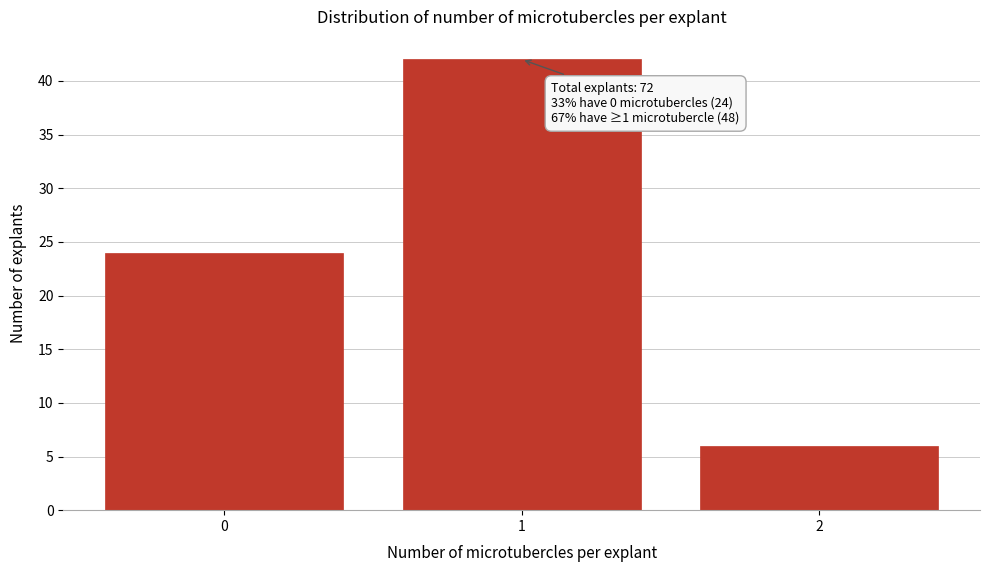

Reading left to right, what are all the values shown in this chart?

0=24	1=42	2=6